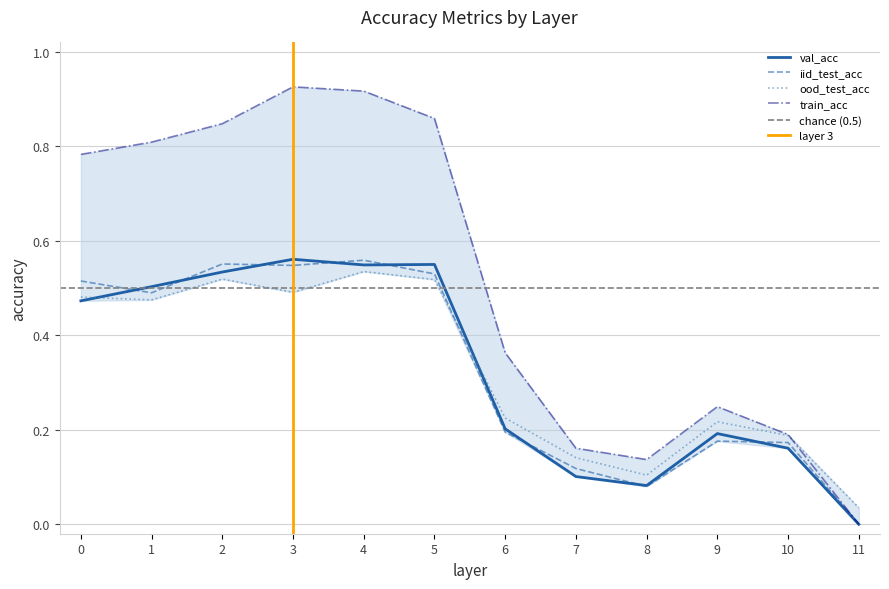

List the labels in order of ood_test_acc value, smallest first.

11, 8, 7, 10, 9, 6, 1, 0, 3, 5, 2, 4